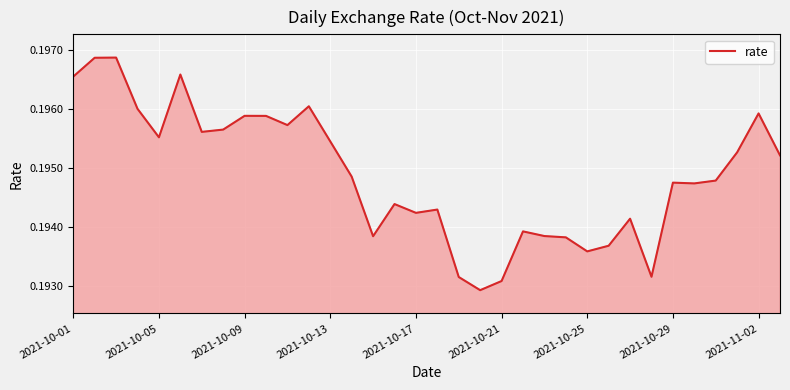

Count the number of categories in the chart.

34